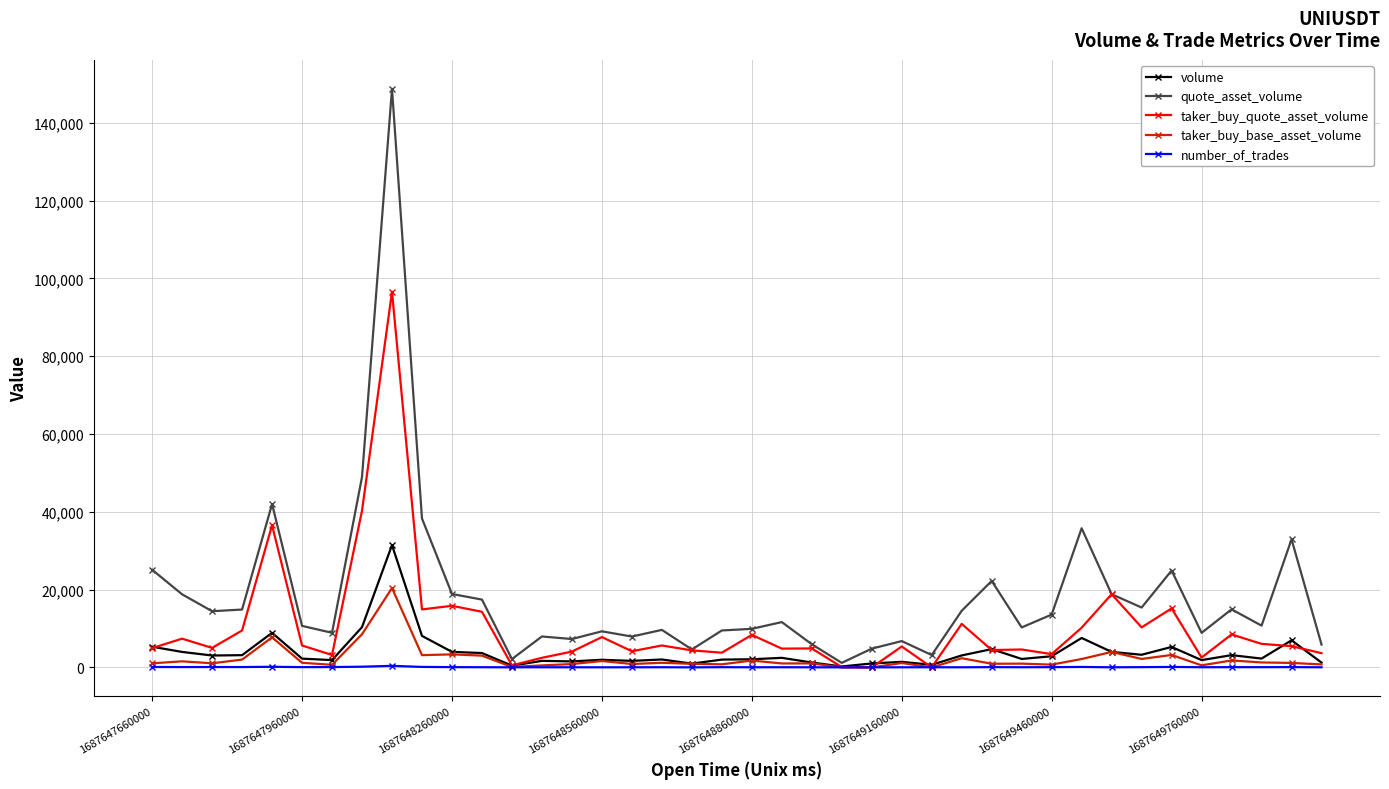

Which series has the largest total across all categories?

quote_asset_volume